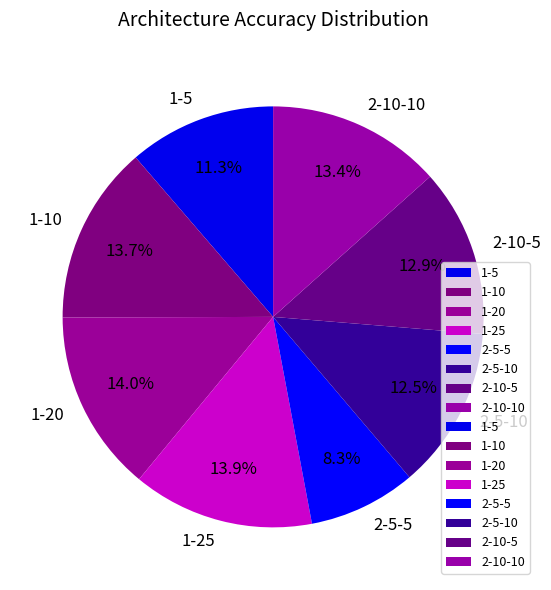

True or false: 2-5-5 accounts for 1% of the total.

False